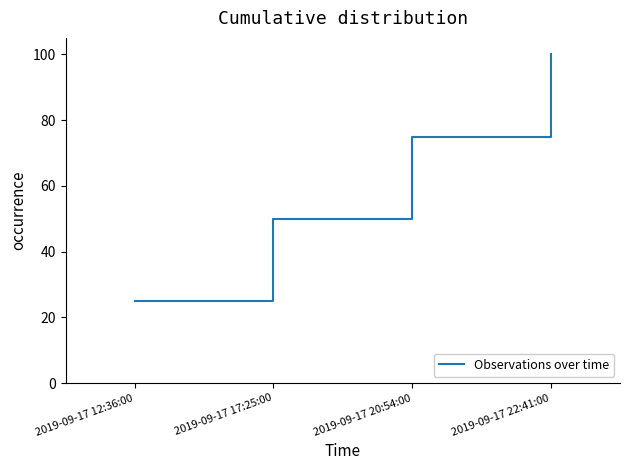

Reading right to left, what are all the values shown in this chart?

100	75	50	25